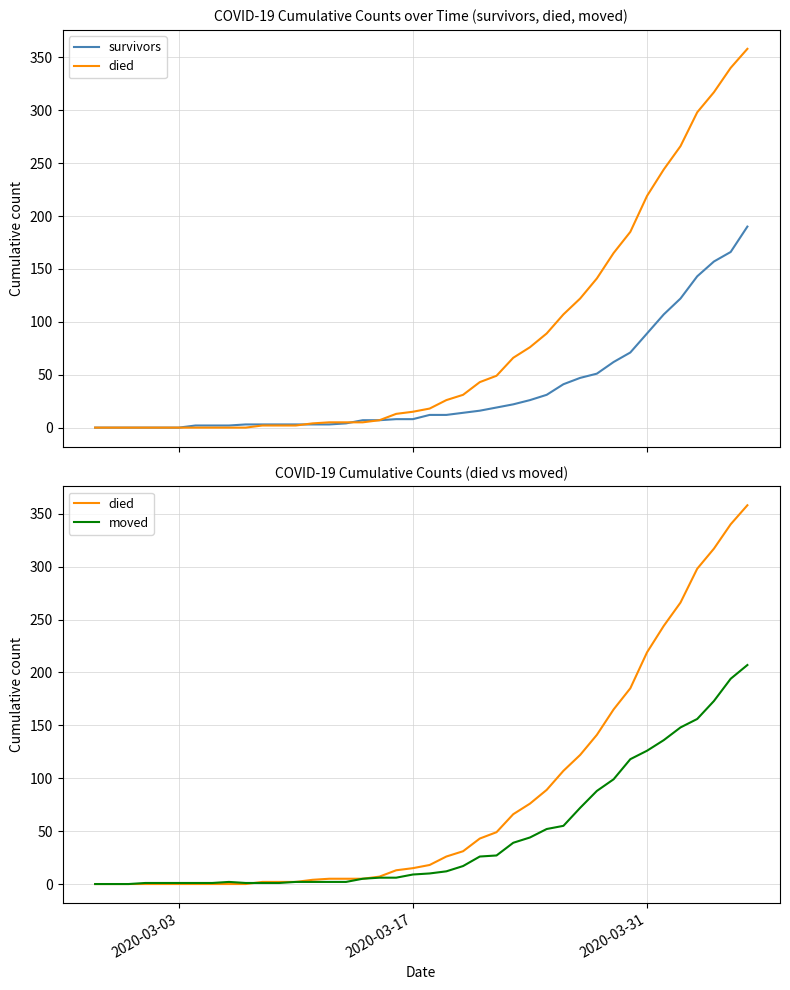

Which category has the lowest value across all series?

2020-03-03